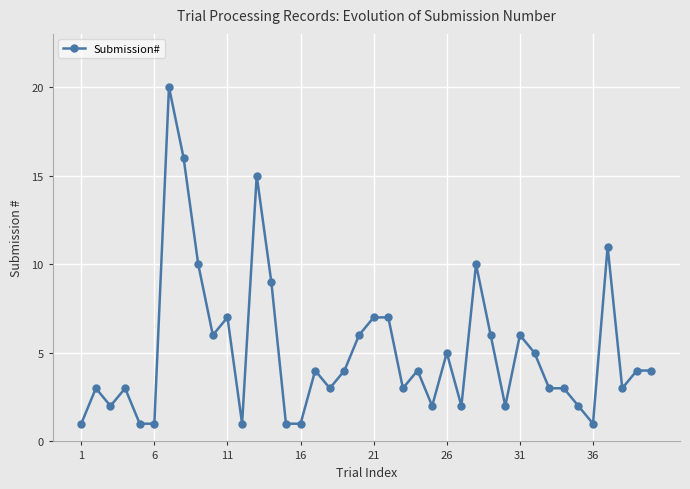

What is the maximum value shown in the chart?

20